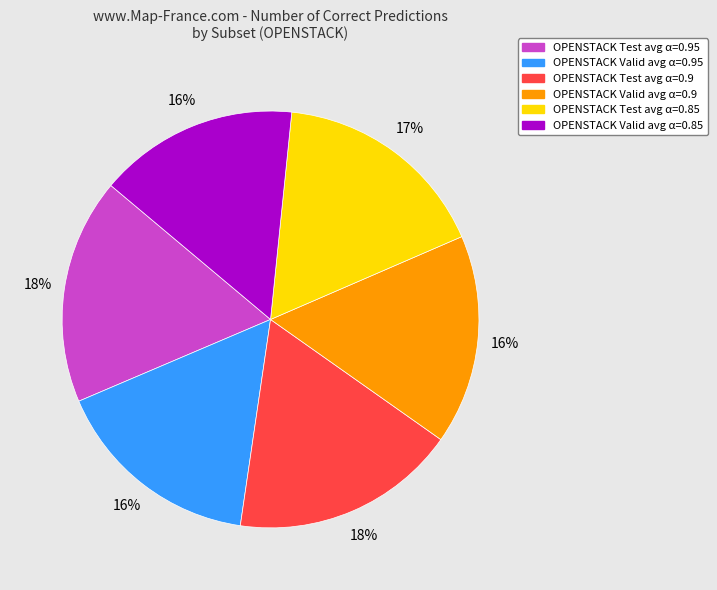

Is there any slice that represents more than half of the pie?

No